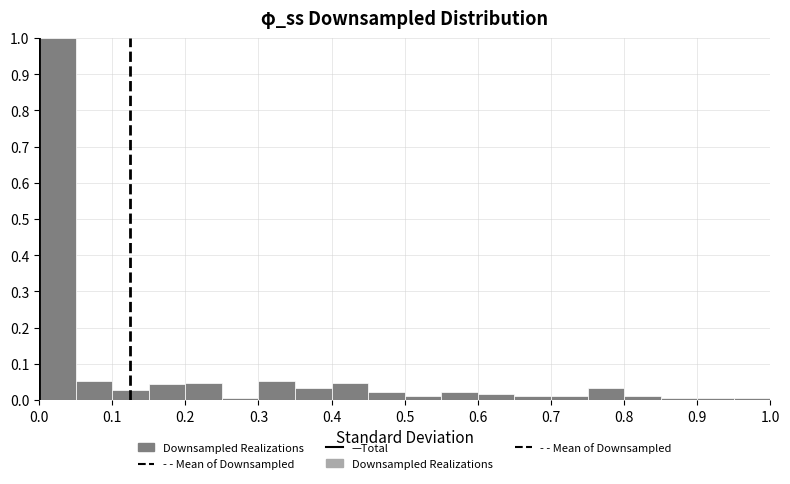

Reading left to right, list every bar in this chart as the range it spans on the x-axis followed by its height. The values are not printed on the chart, so give them approximately, as read against the axis.

0.00 to 0.05: 1.00
0.05 to 0.10: 0.05
0.10 to 0.15: 0.03
0.15 to 0.20: 0.04
0.20 to 0.25: 0.05
0.25 to 0.30: under 0.01
0.30 to 0.35: 0.05
0.35 to 0.40: 0.03
0.40 to 0.45: 0.05
0.45 to 0.50: 0.02
0.50 to 0.55: 0.01
0.55 to 0.60: 0.02
0.60 to 0.65: 0.02
0.65 to 0.70: 0.01
0.70 to 0.75: 0.01
0.75 to 0.80: 0.03
0.80 to 0.85: 0.01
0.85 to 0.90: under 0.01
0.90 to 0.95: under 0.01
0.95 to 1.00: under 0.01